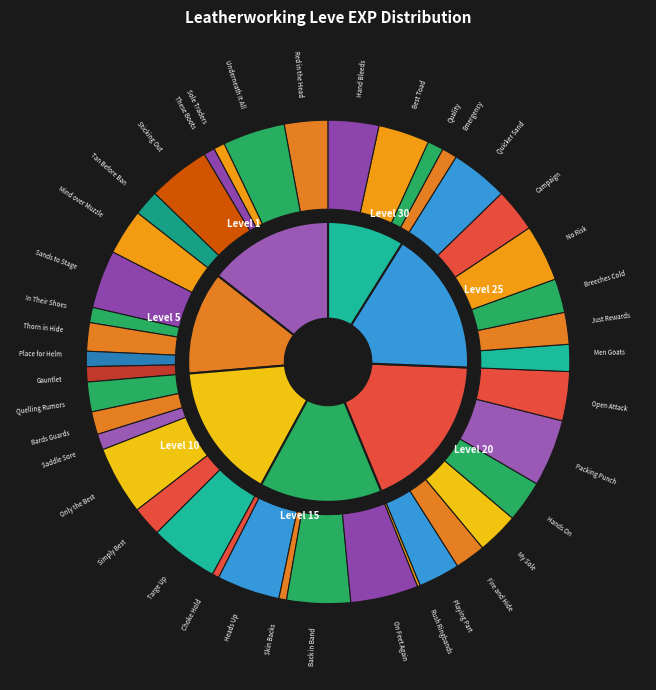

Do Best Toad and Saddle Sore together represent more than half of the pie?

No